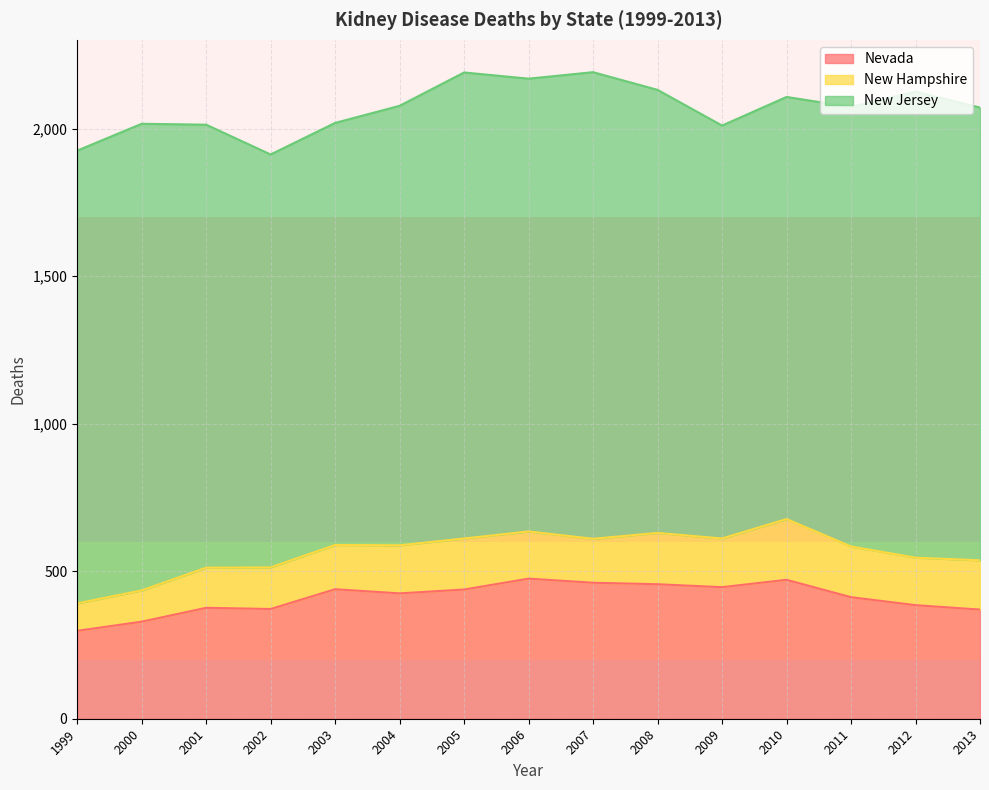

How many lines are shown in the chart?

3